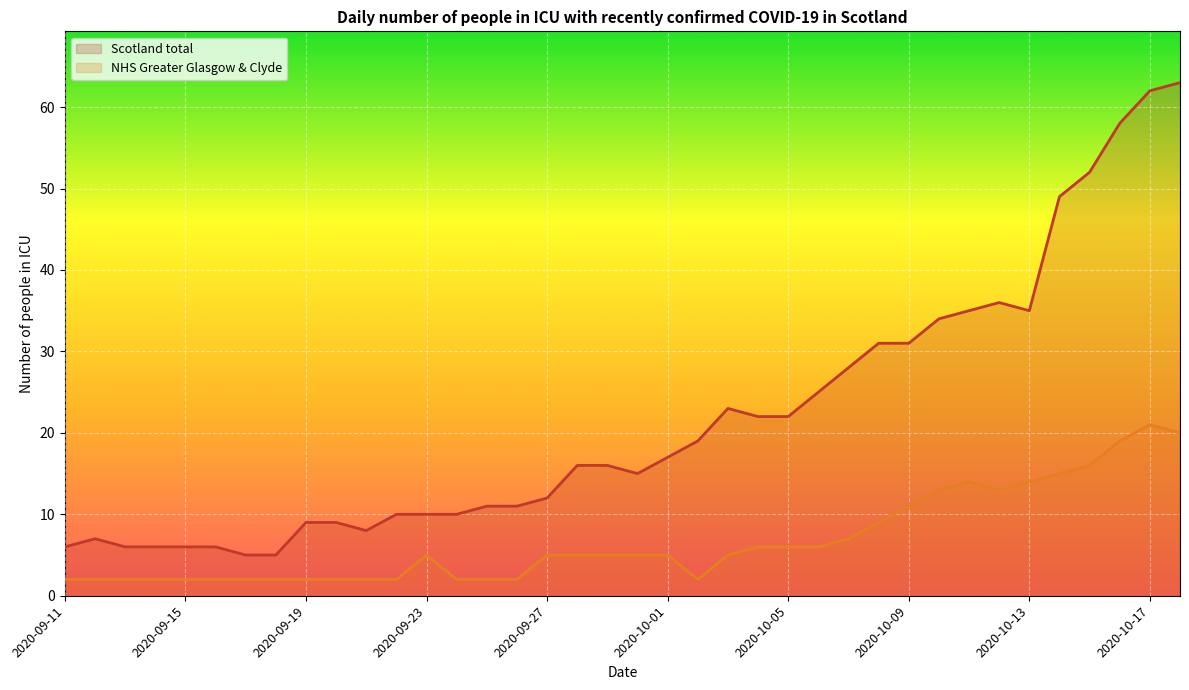

How many data points in NHS Greater Glasgow & Clyde are above 5?

15